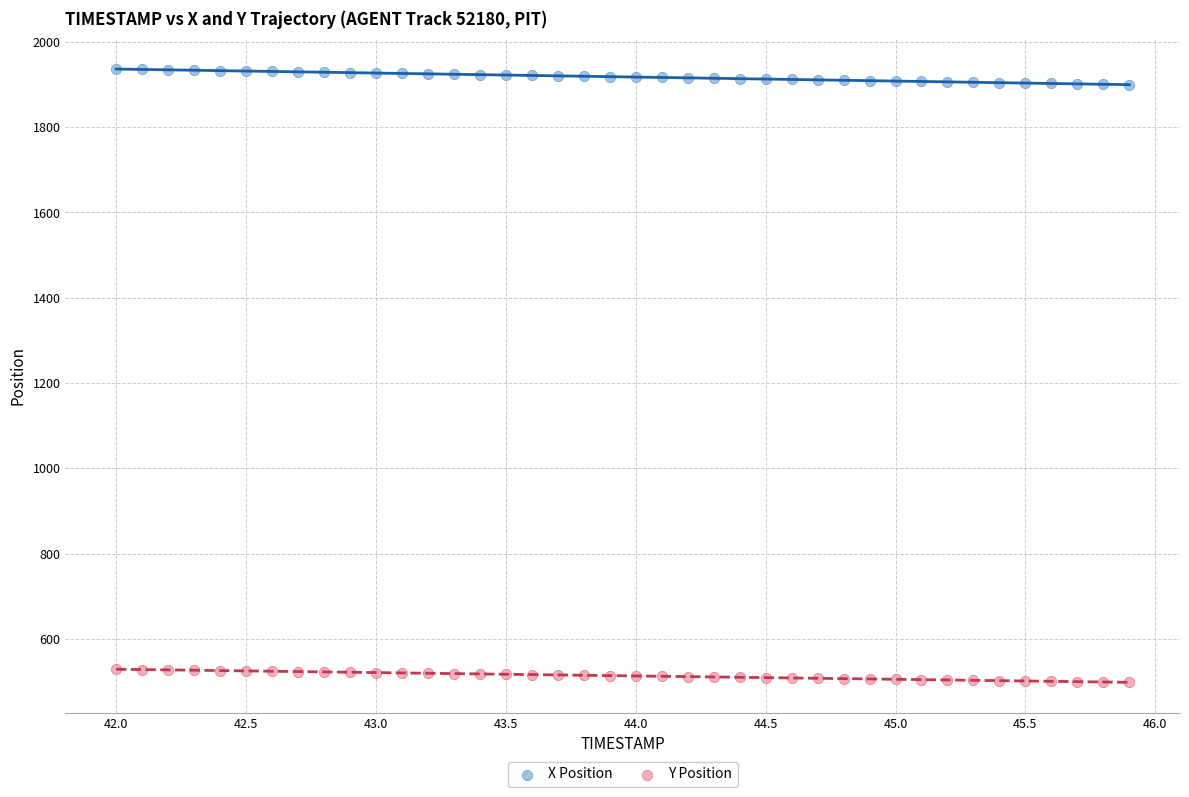

Which series contains the lowest Y value?

Y Position